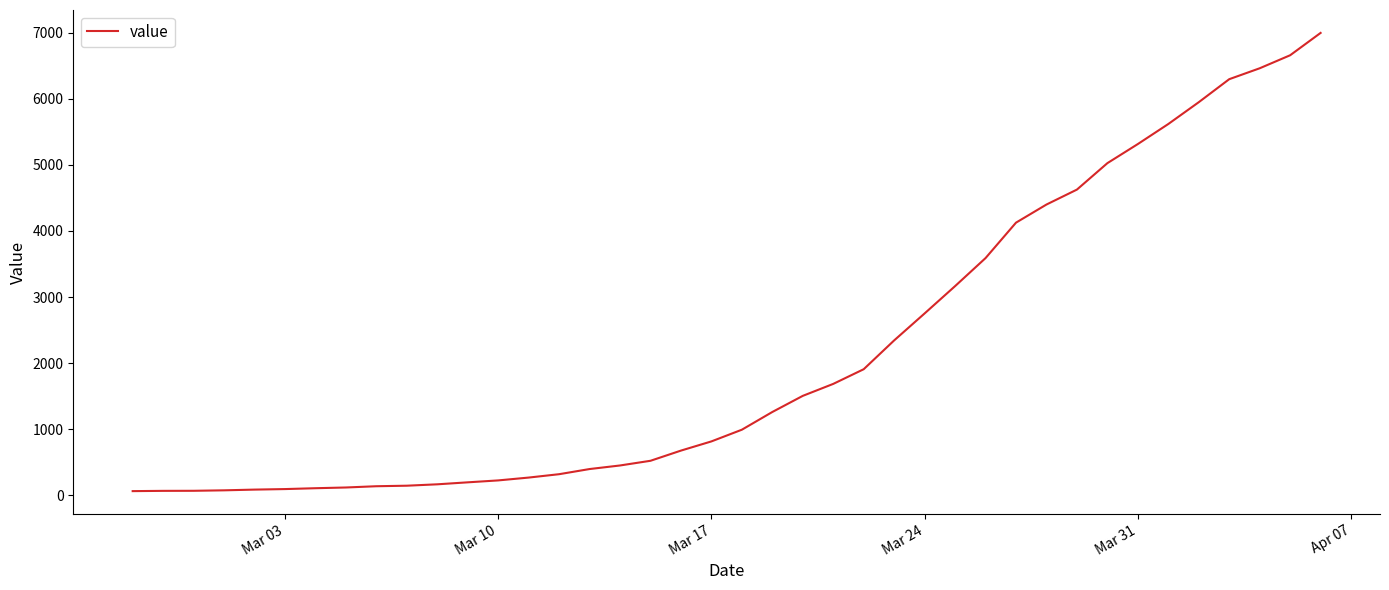

What is the maximum value shown in the chart?

6995